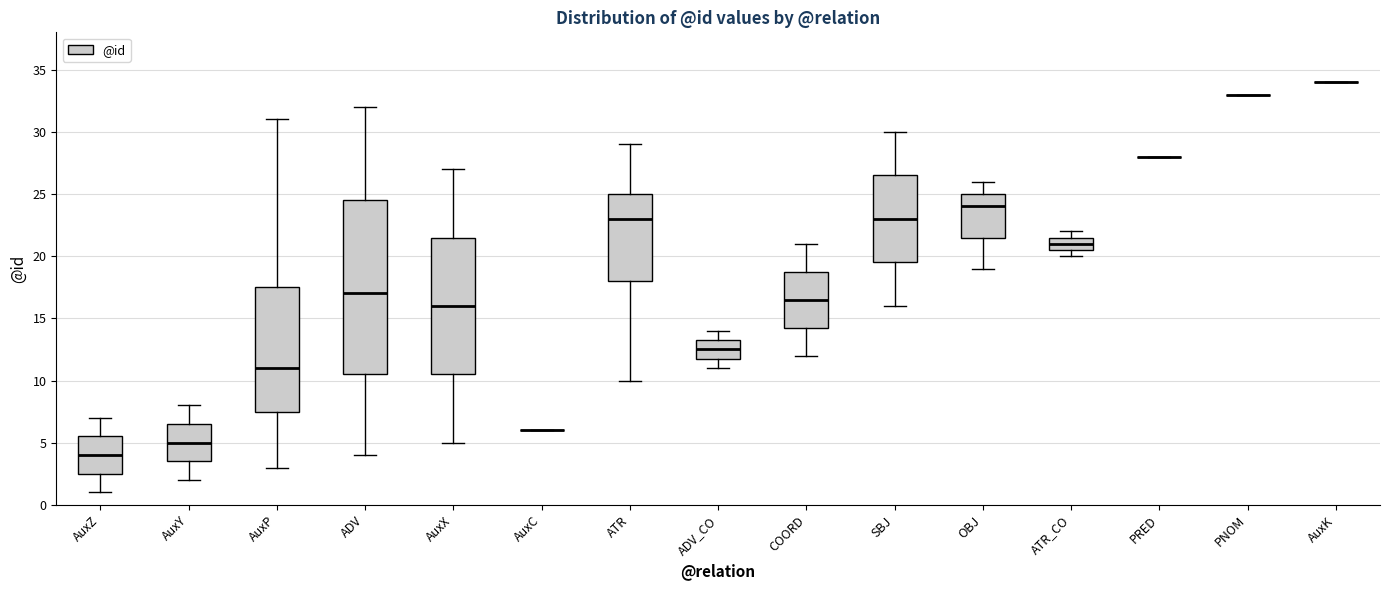

Reading left to right, read every box against the y-axis: the position of its median line, the range the box covers, and the ends of its whiskers. The values are not printed on the chart, so give them approximately, as read against the axis.

AuxZ: median 4.0, box 2.5 to 5.5, whiskers 1.0 to 7.0
AuxY: median 5.0, box 3.5 to 6.5, whiskers 2.0 to 8.0
AuxP: median 11.0, box 7.5 to 17.5, whiskers 3.0 to 31.0
ADV: median 17.0, box 10.5 to 24.5, whiskers 4.0 to 32.0
AuxX: median 16.0, box 10.5 to 21.5, whiskers 5.0 to 27.0
AuxC: box collapsed to a line at 6.0, whiskers 6.0 to 6.0
ATR: median 23.0, box 18.0 to 25.0, whiskers 10.0 to 29.0
ADV_CO: median 12.5, box 12.0 to 13.5, whiskers 11.0 to 14.0
COORD: median 16.5, box 14.5 to 19.0, whiskers 12.0 to 21.0
SBJ: median 23.0, box 19.5 to 26.5, whiskers 16.0 to 30.0
OBJ: median 24.0, box 21.5 to 25.0, whiskers 19.0 to 26.0
ATR_CO: median 21.0, box 20.5 to 21.5, whiskers 20.0 to 22.0
PRED: box collapsed to a line at 28.0, whiskers 28.0 to 28.0
PNOM: box collapsed to a line at 33.0, whiskers 33.0 to 33.0
AuxK: box collapsed to a line at 34.0, whiskers 34.0 to 34.0